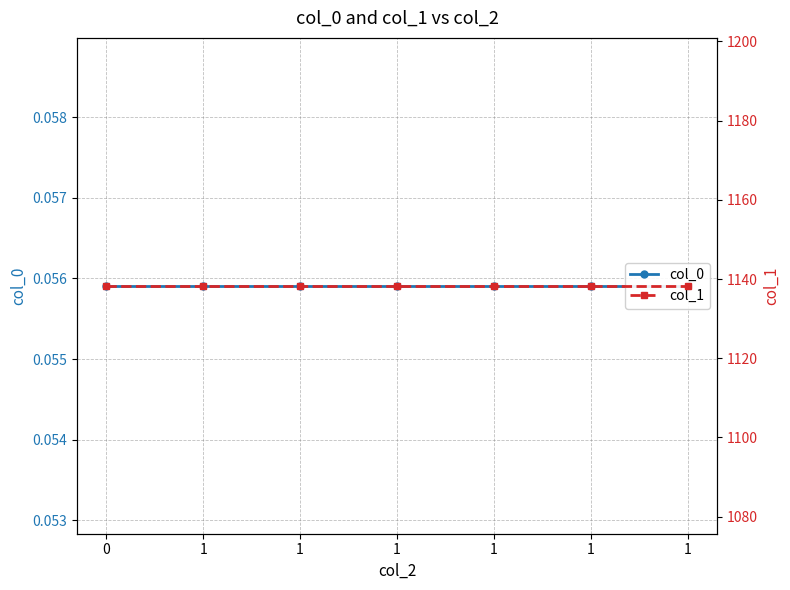

Is it true that col_1 equals 1835.5 at 0?

False